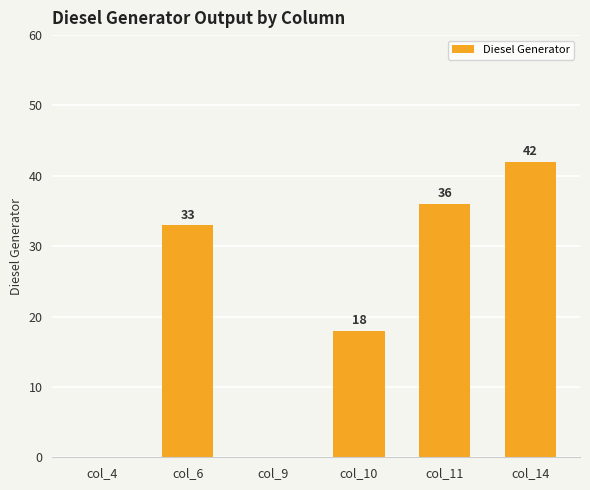

How many values are above zero?

4